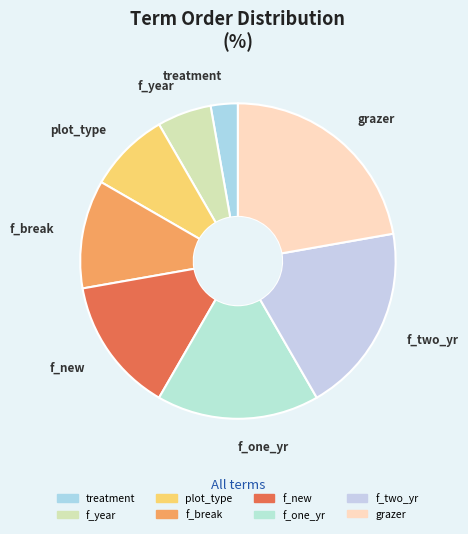

Does any single category account for the majority?

No